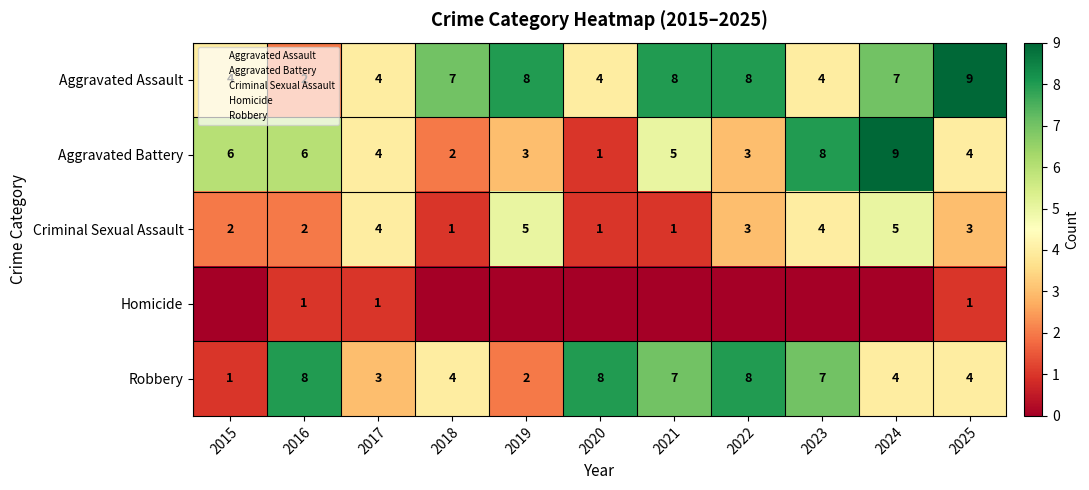

How many values in the Aggravated Battery series are below 4?

4